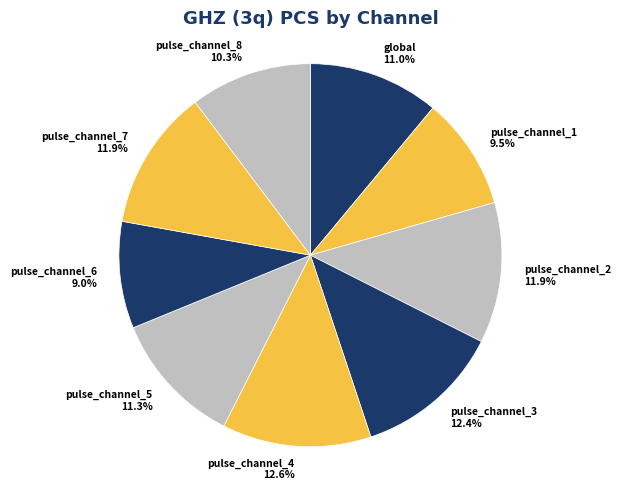

Between pulse_channel_3 and pulse_channel_2, which is larger?

pulse_channel_3